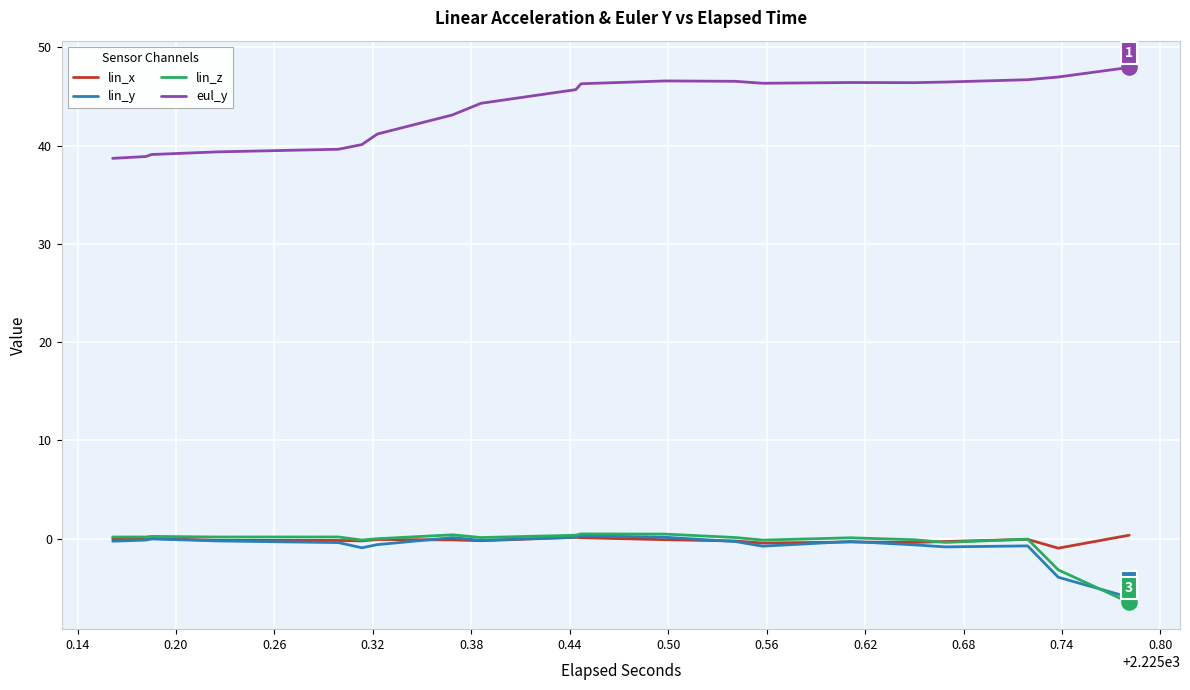

Is the value of eul_y at 26 greater than the value of lin_x at 0.62?

Yes